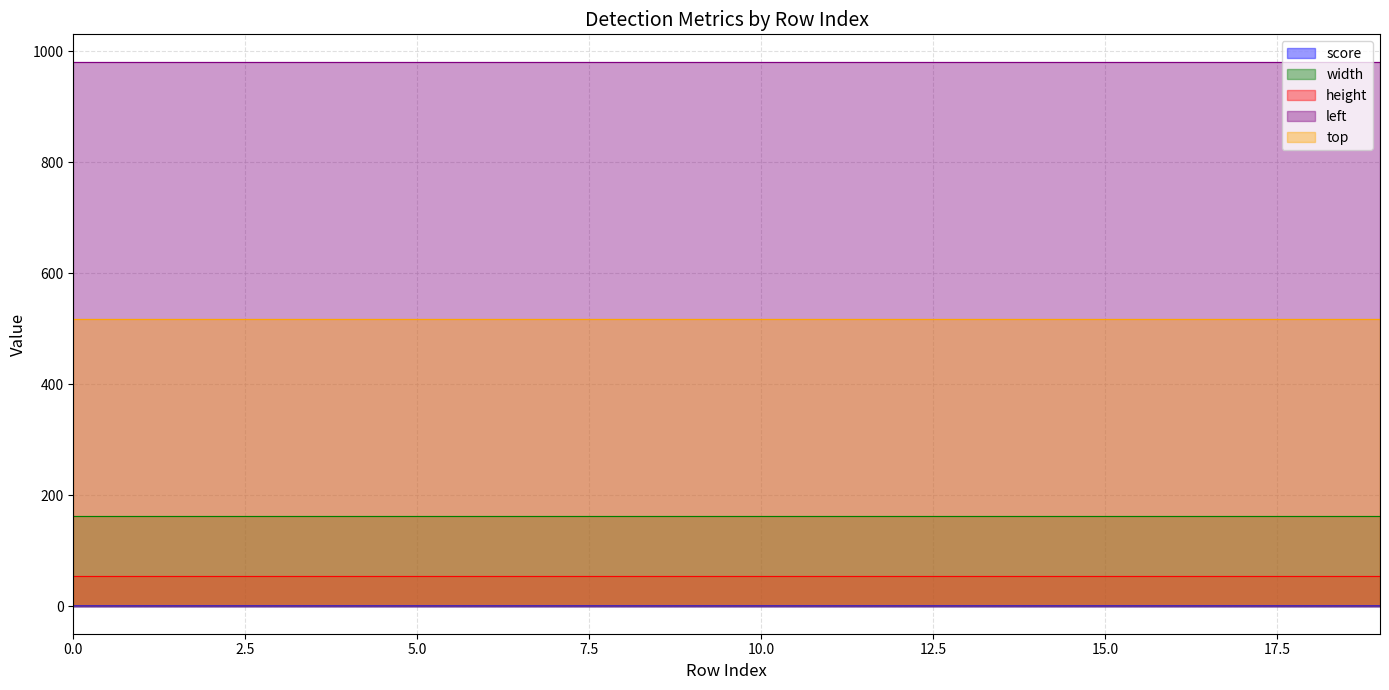

True or false: height and top cross at least once.

False